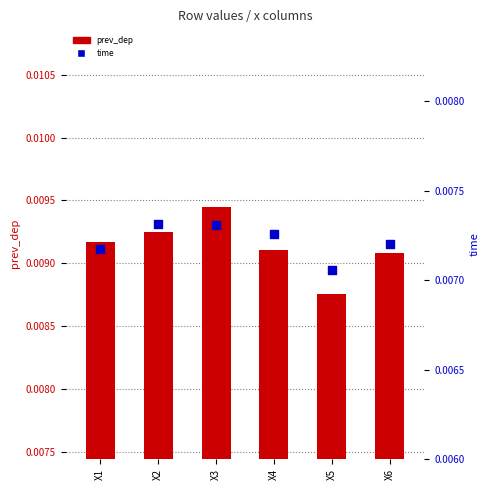

At how many categories does at least one series exceed 0?

6